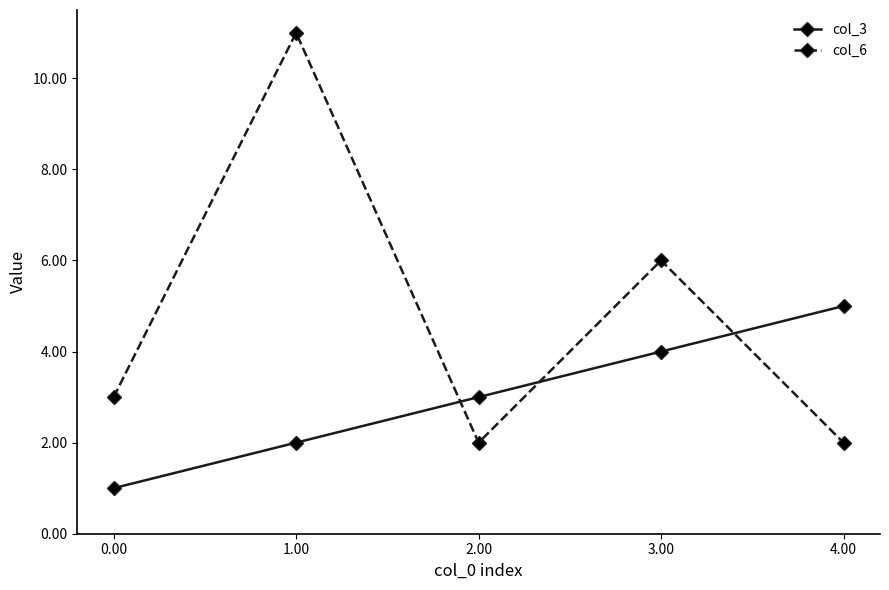

What is the difference between the highest and lowest values at 0.00?

2